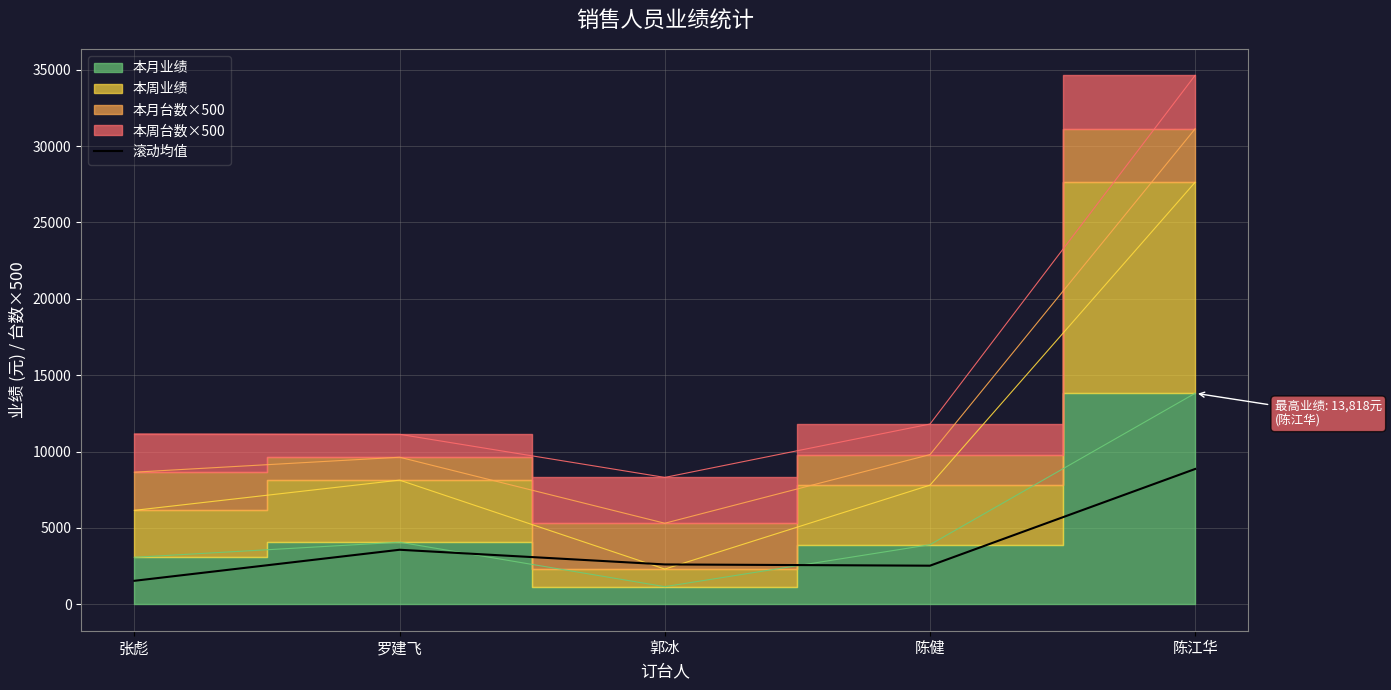

Is it true that 滚动均值 equals 4339.8 at 陈健?

False